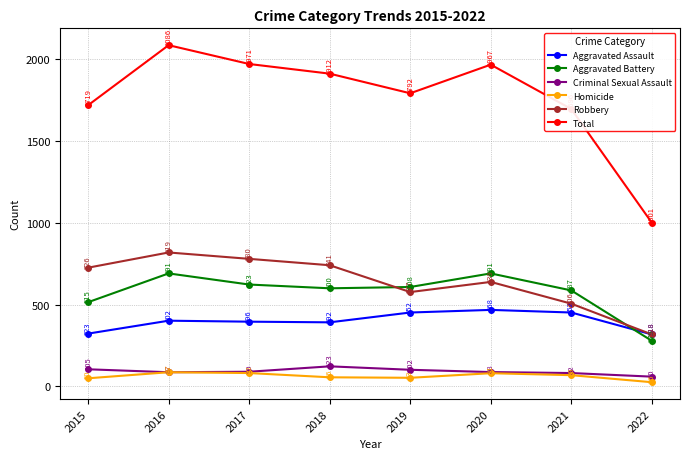

How many lines are shown in the chart?

6